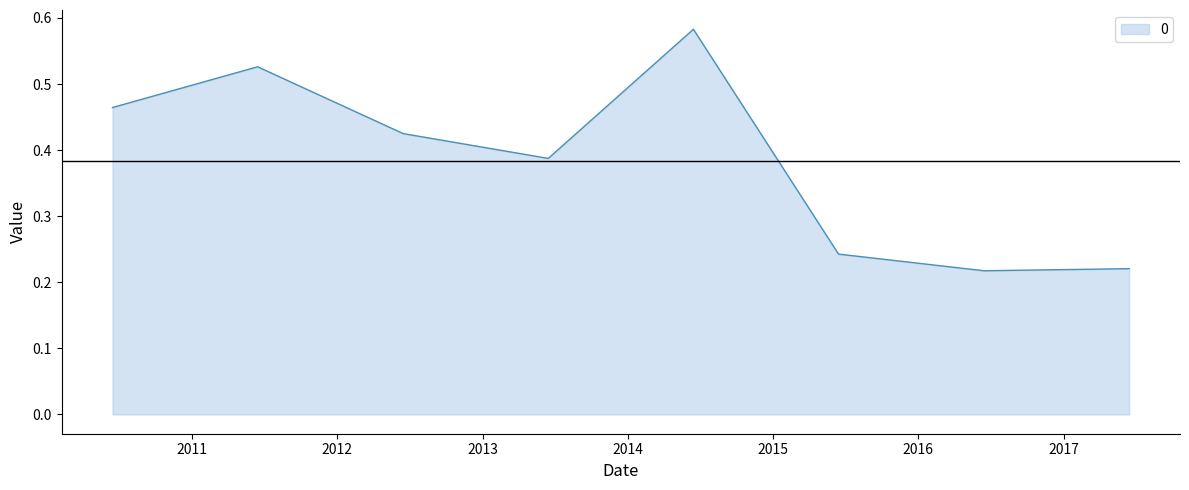

What is the difference between the second highest and second lowest values?

0.3